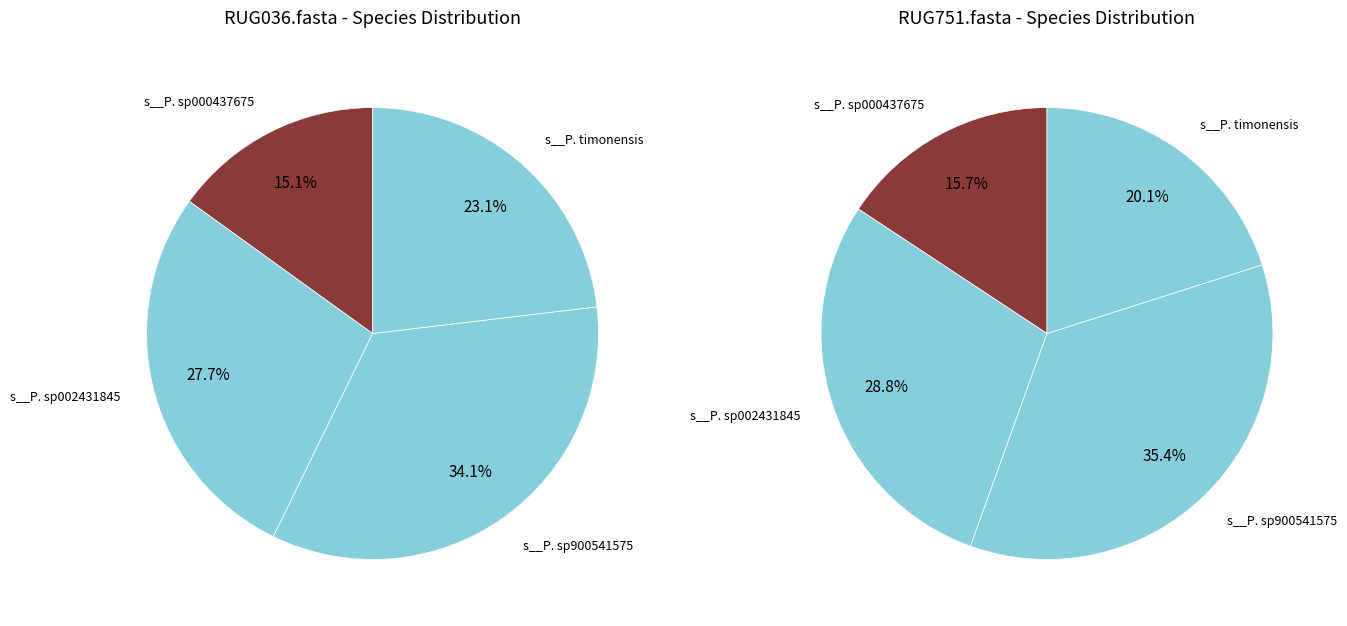

Is there a majority slice in this chart?

No